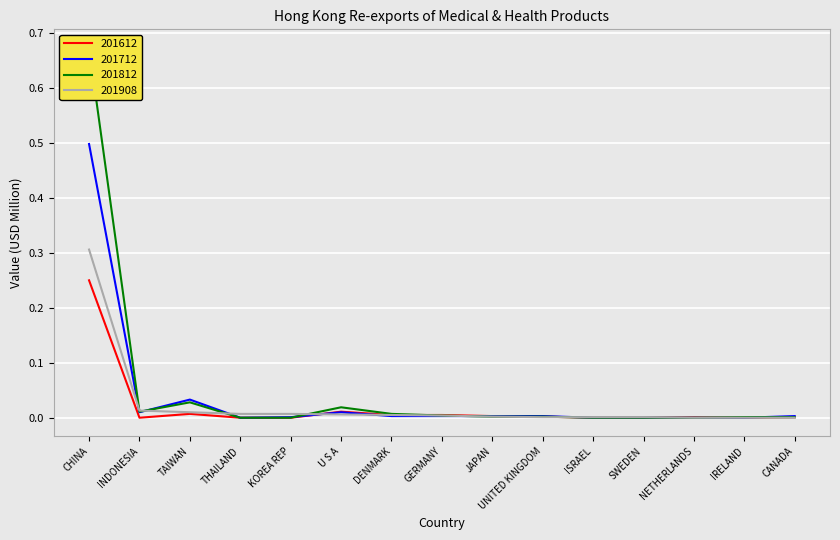

The value of 201908 at CHINA is 0.3. True or false?

True